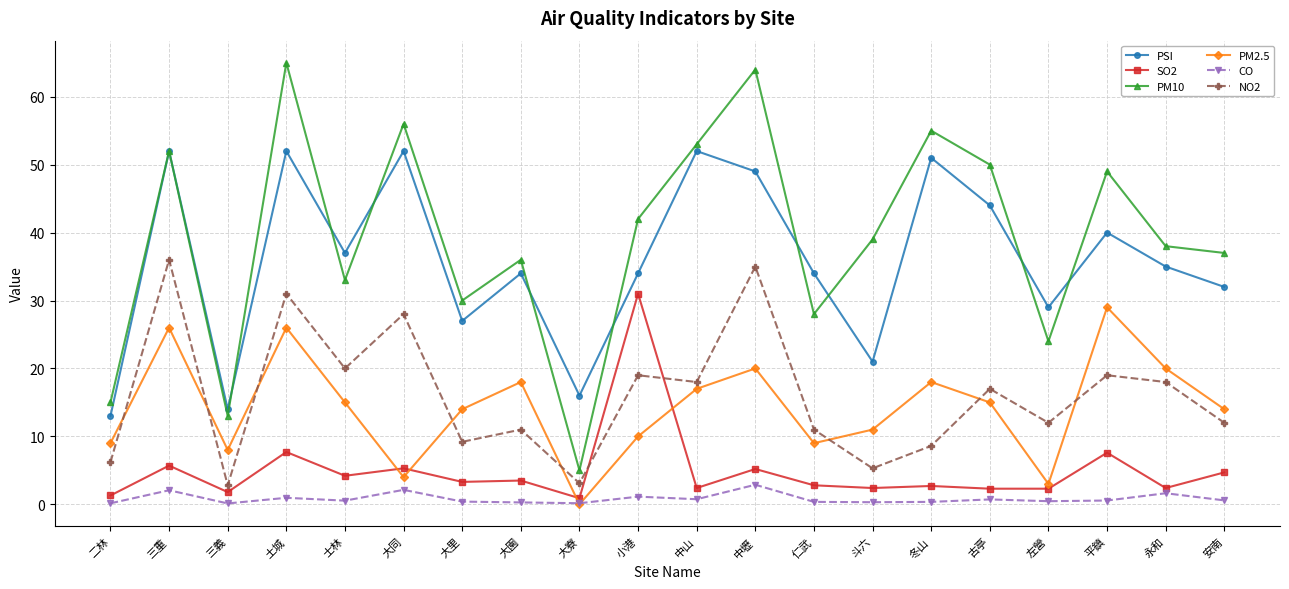

How many categories are shown in the chart?

20